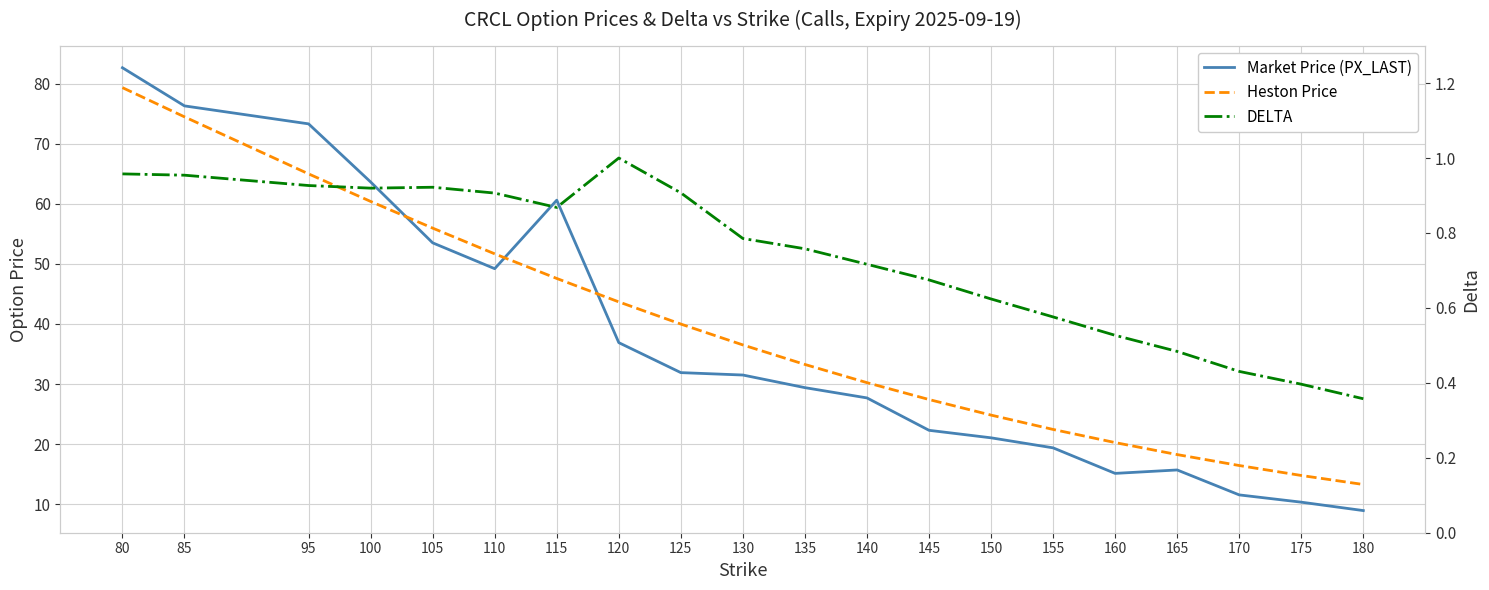

List the series in order of their peak value, lowest first.

DELTA, Heston Price, Market Price (PX_LAST)